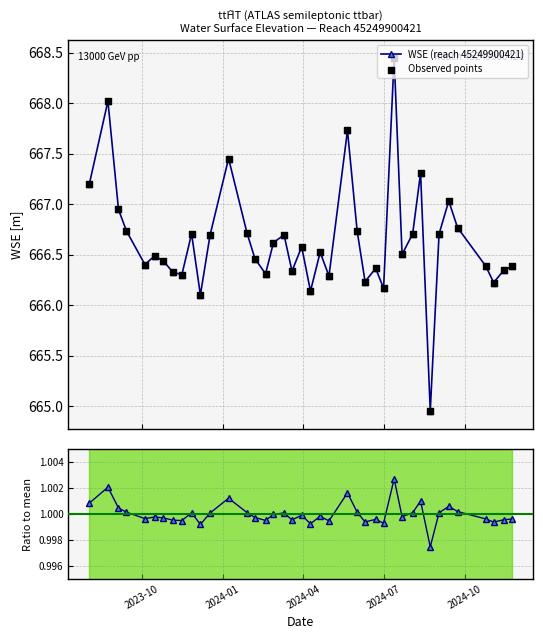

How many interior local valleys does the WSE (reach 45249900421) series have?

12